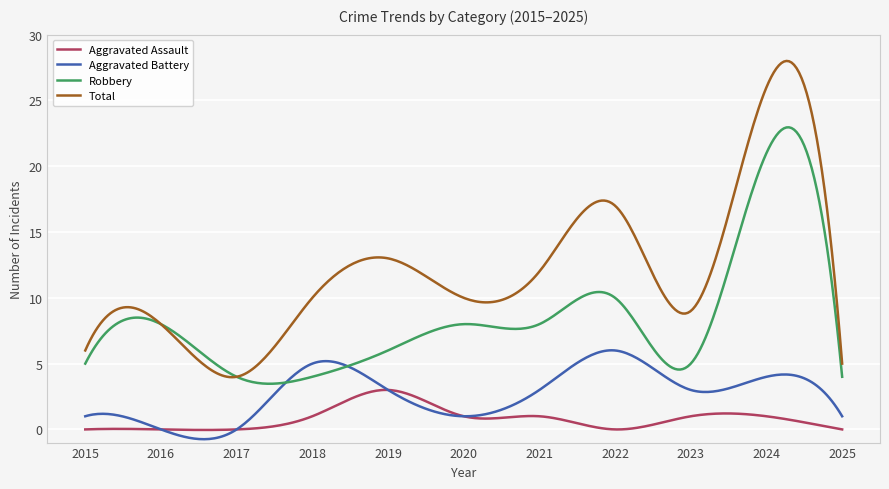

Reading left to right, extract all data points from this chart.

Aggravated Assault: 2015=0	2016=0	2017=0	2018=1	2019=3	2020=1	2021=1	2022=0	2023=1	2024=1	2025=0
Aggravated Battery: 2015=1	2016=0	2017=0	2018=5	2019=3	2020=1	2021=3	2022=6	2023=3	2024=4	2025=1
Robbery: 2015=5	2016=8	2017=4	2018=4	2019=6	2020=8	2021=8	2022=10	2023=5	2024=21	2025=4
Total: 2015=6	2016=8	2017=4	2018=10	2019=13	2020=10	2021=12	2022=17	2023=9	2024=26	2025=5